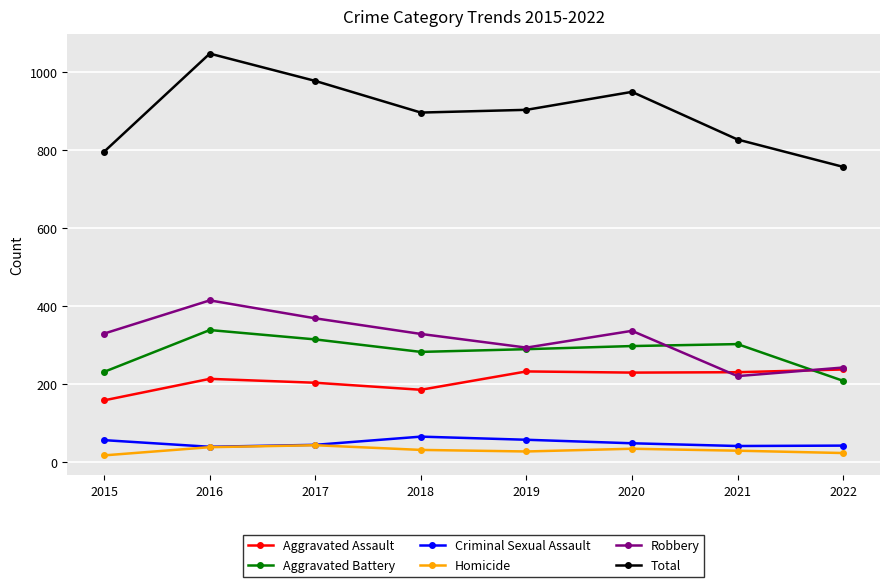

What is the maximum value shown in the chart?

1047